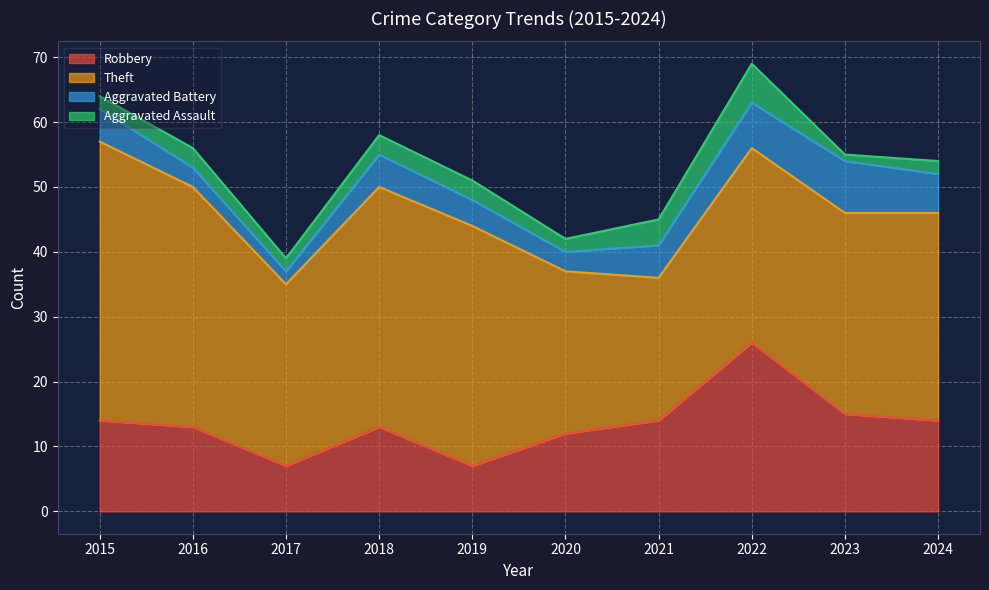

Is the value of Theft at 2017 greater than the value of Robbery at 2020?

Yes